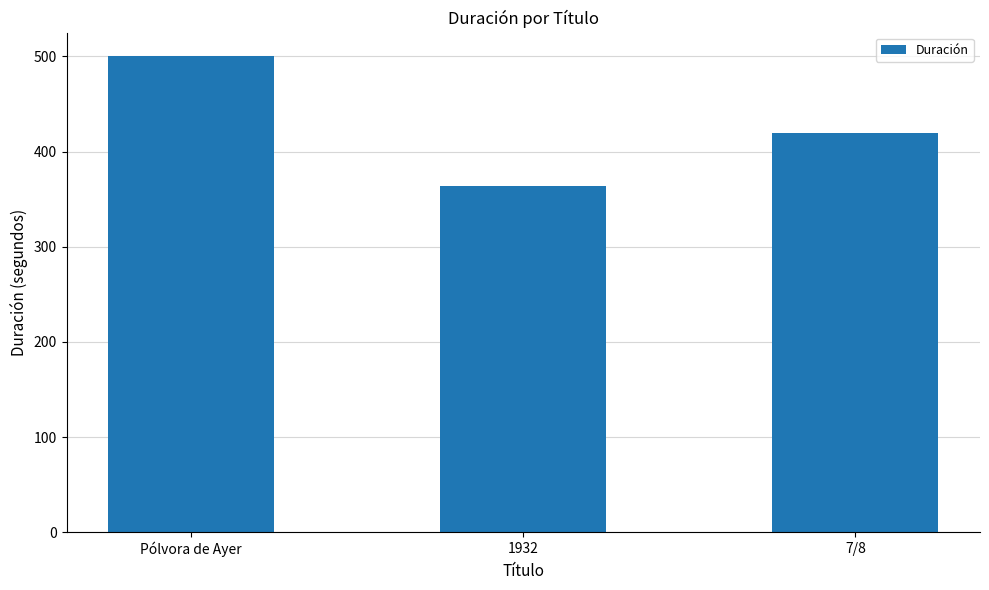

The value at 1932 is 87. True or false?

False